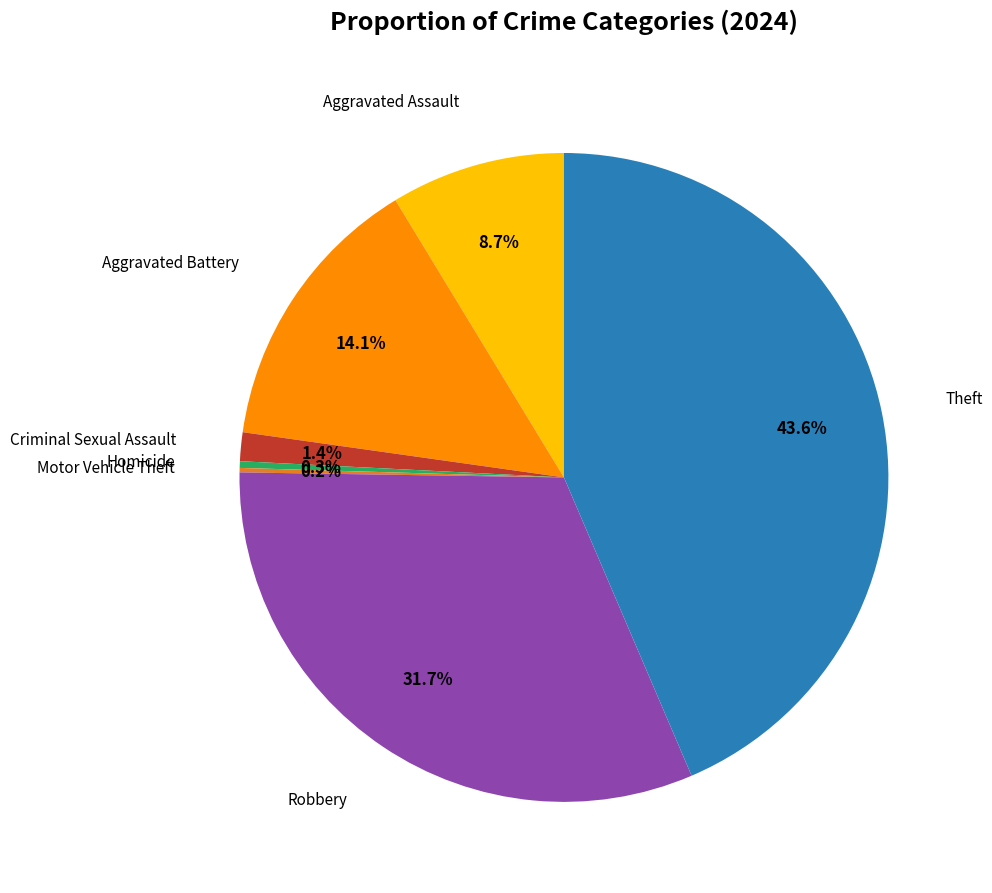

To the nearest percent, what is the average slice percentage?

14%